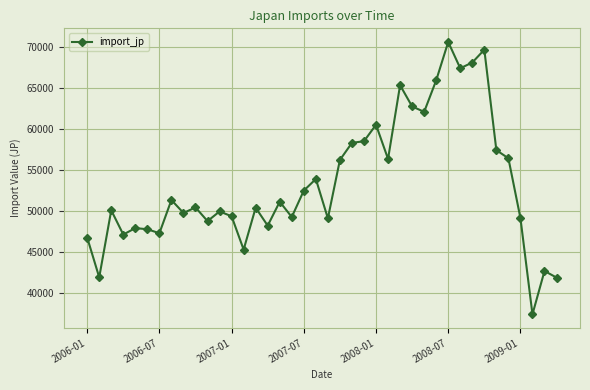

True or false: the data has more than 2 interior local peaks.

True